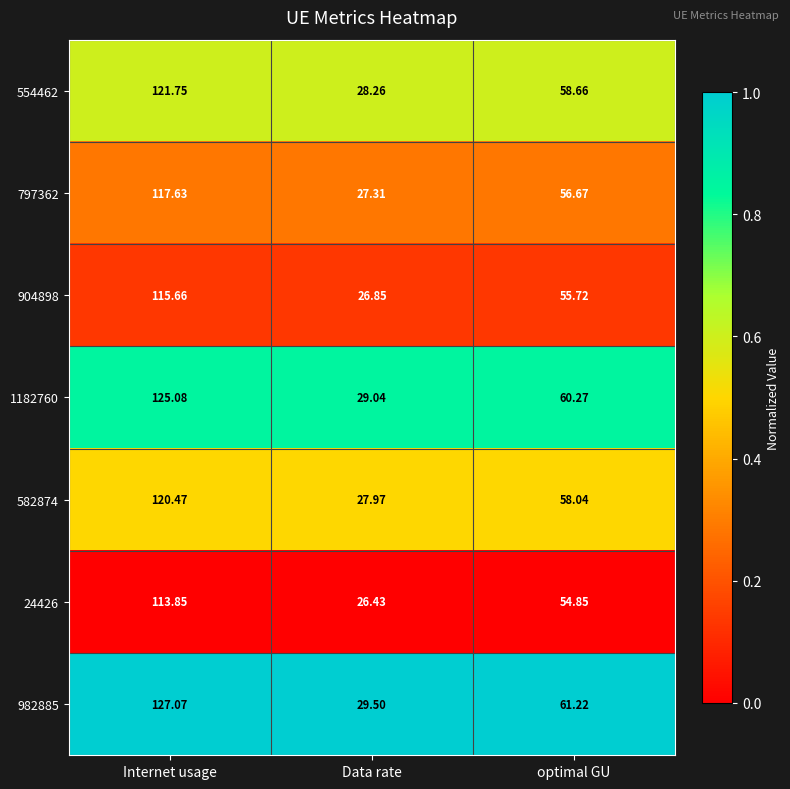

At which category is the sum across all series the highest?

Internet usage